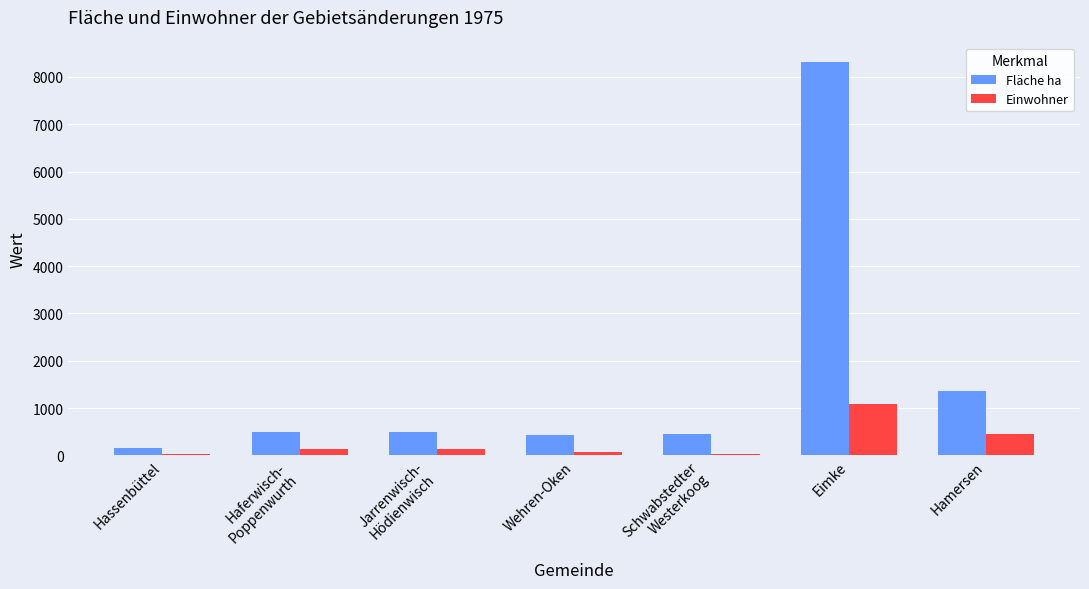

Which series has the largest total across all categories?

Fläche ha